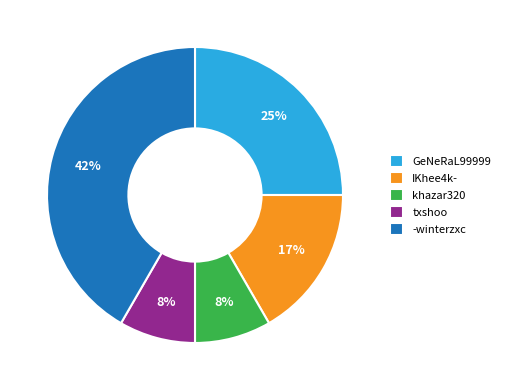

Does khazar320 represent more than half of the total?

No